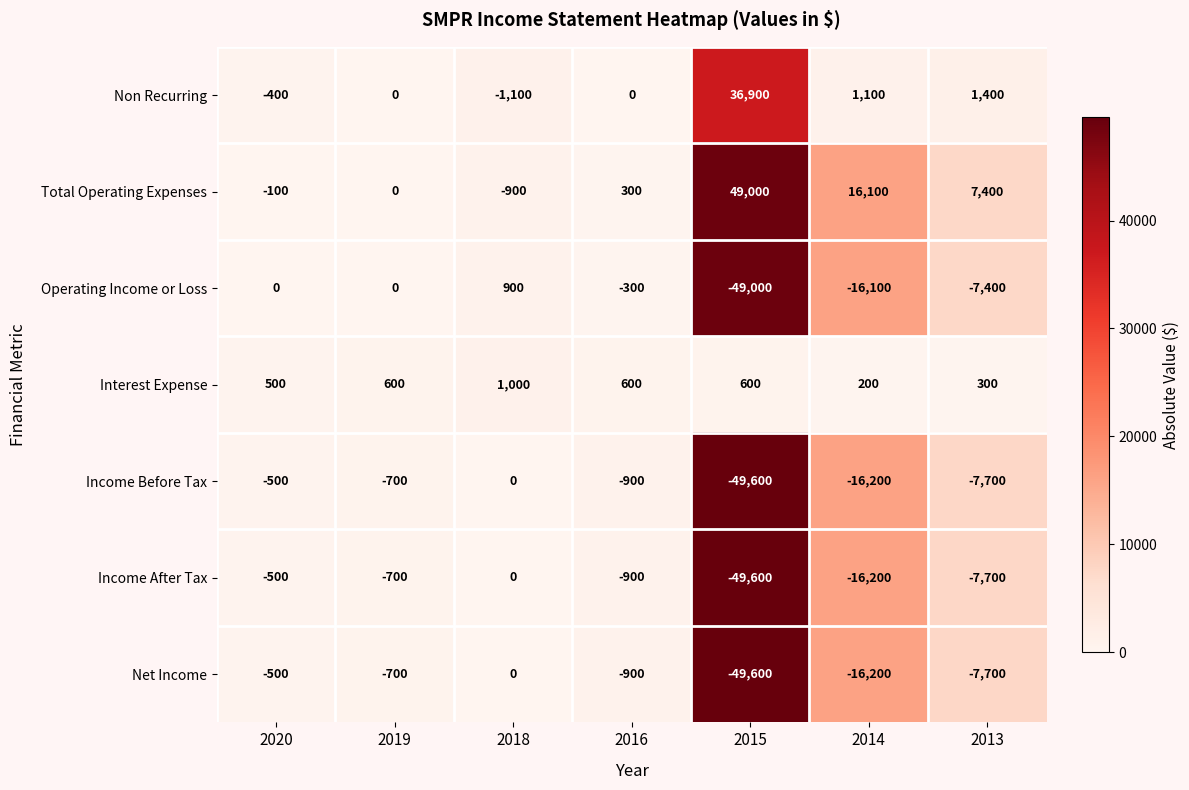

How many data points in Operating Income or Loss are above 900?

3